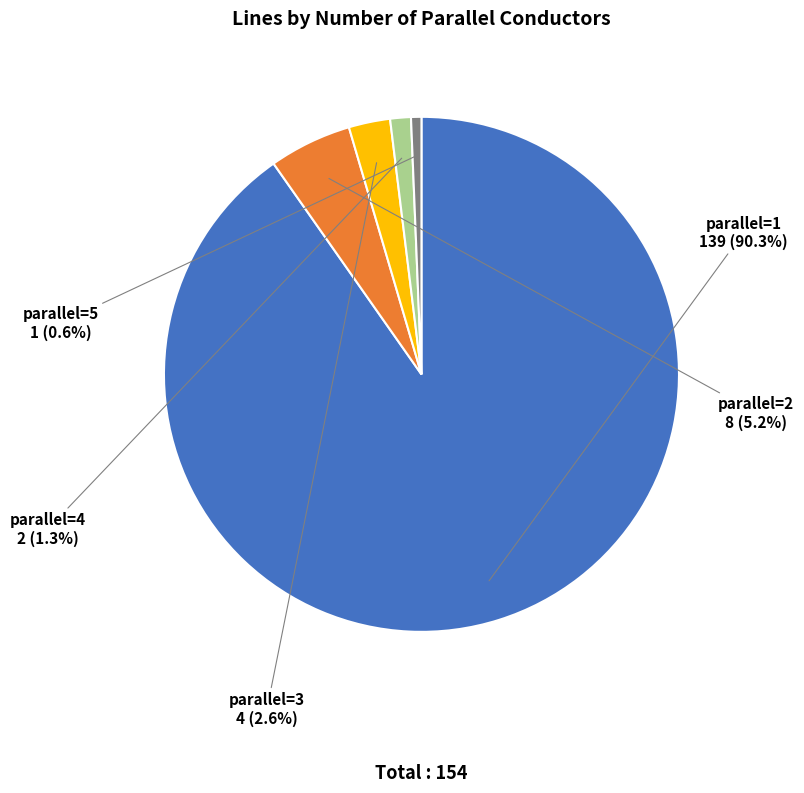

How many segments does this pie chart have?

5